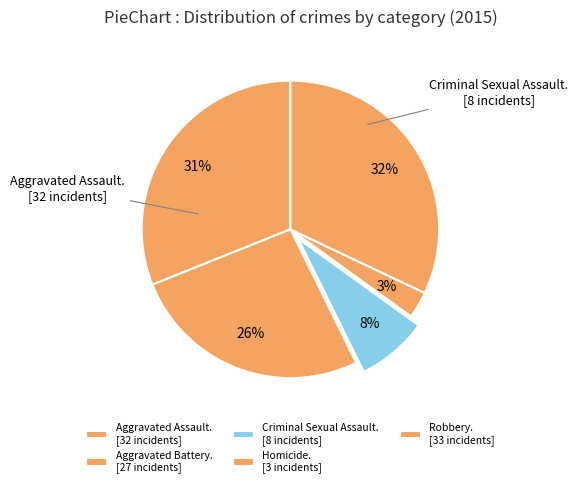

How many slices are in this pie chart?

5